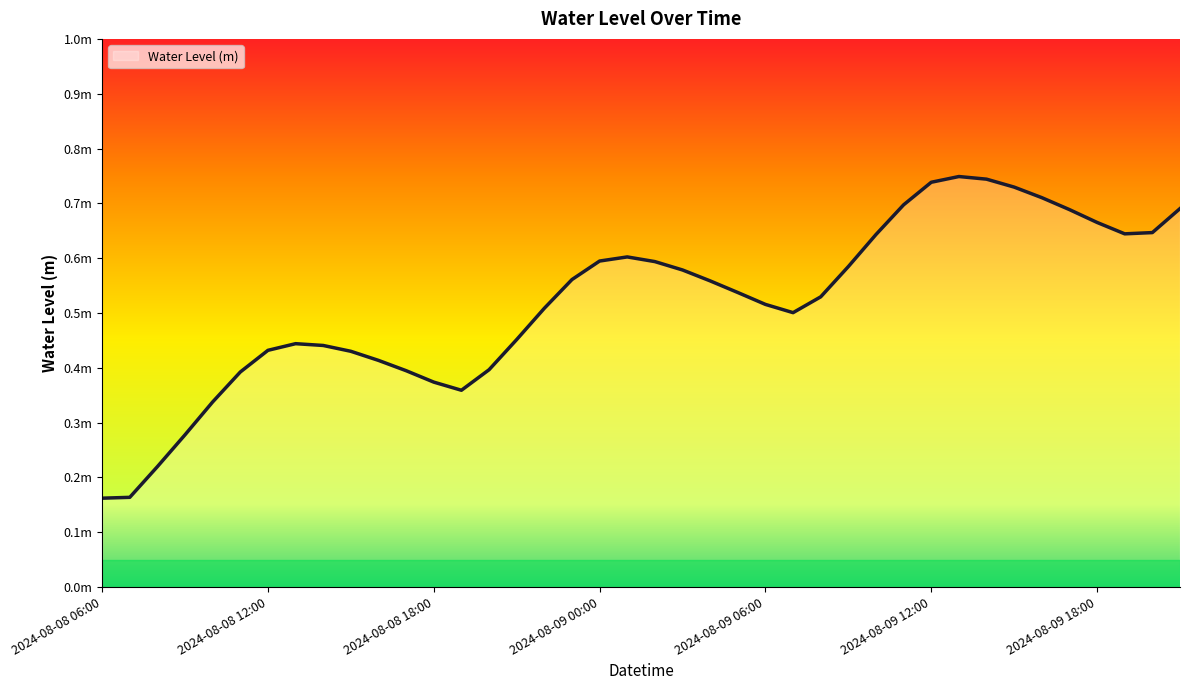

Does the chart have visible grid lines?

No